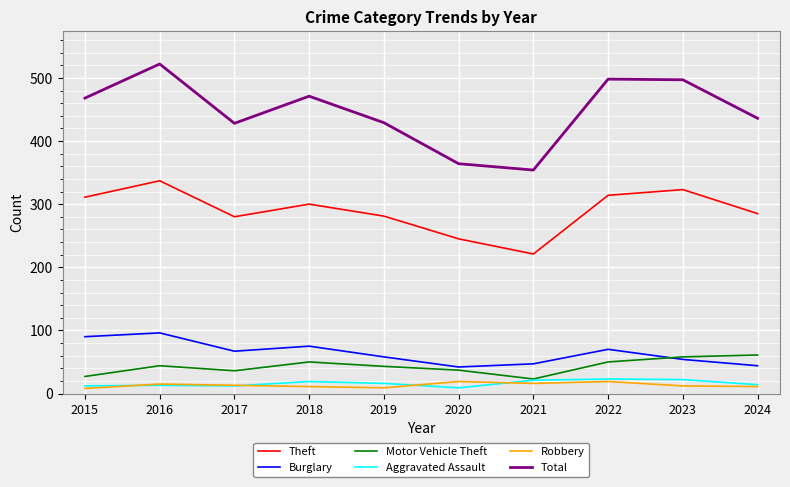

What is the greatest value displayed?

522